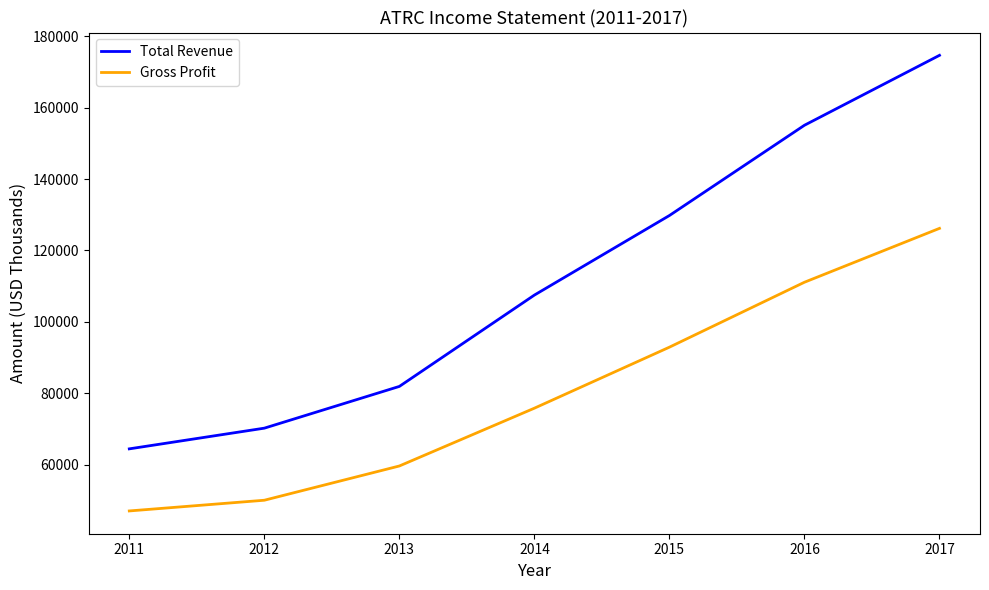

True or false: Total Revenue and Gross Profit intersect in this chart.

False